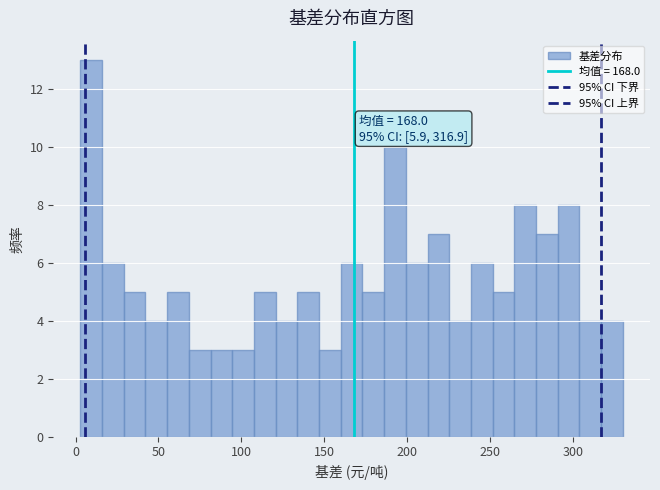

Read against the x-axis, roughly where is the centre of the tallest bar?

10